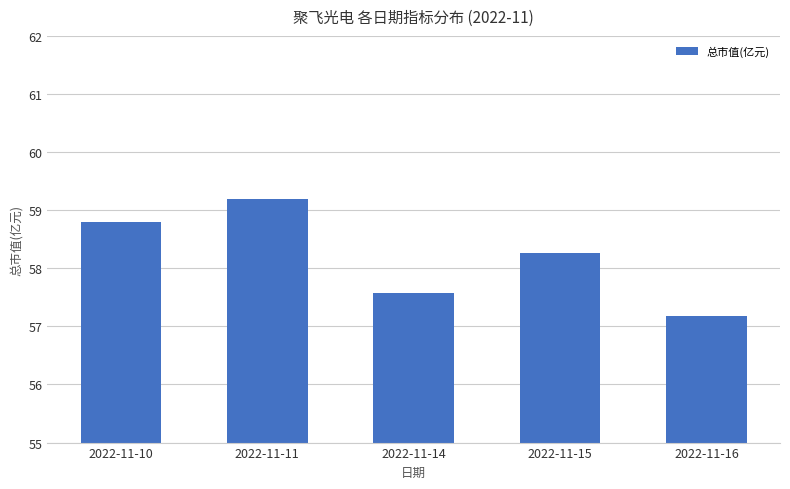

Is it true that the value at 2022-11-14 is 97.1?

False